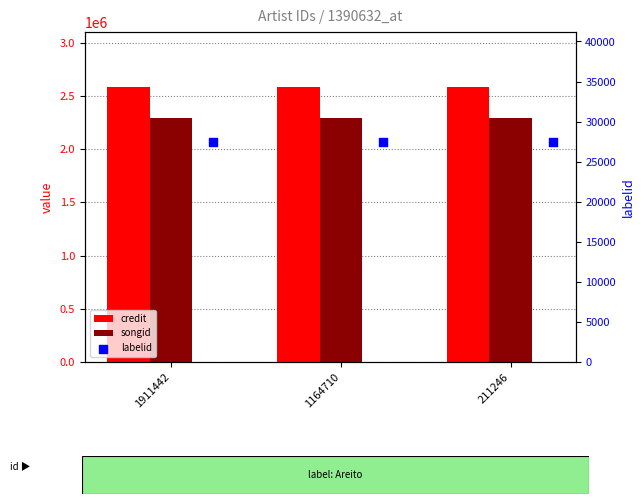

At how many categories does at least one series exceed 1405451?

3